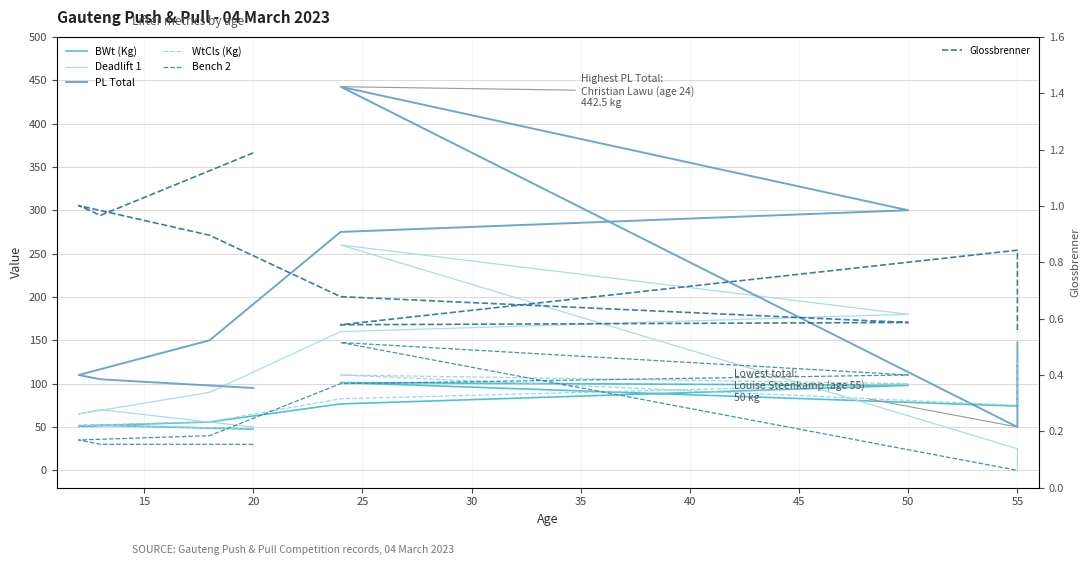

What is the total value across all series at 20?

313.9